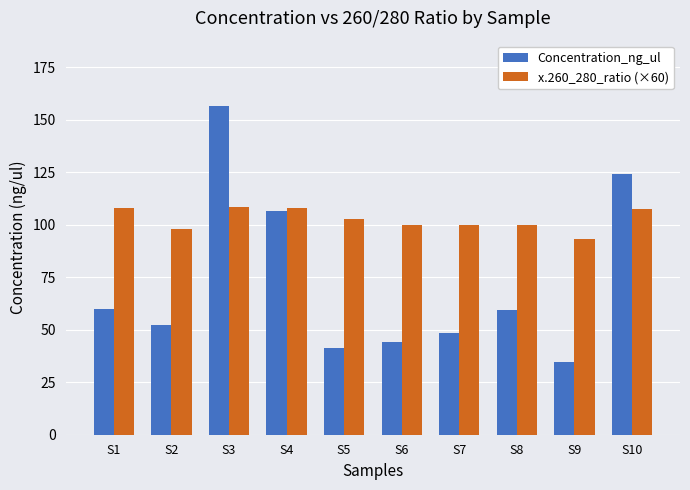

Is it true that Concentration_ng_ul equals 68.4 at S10?

False